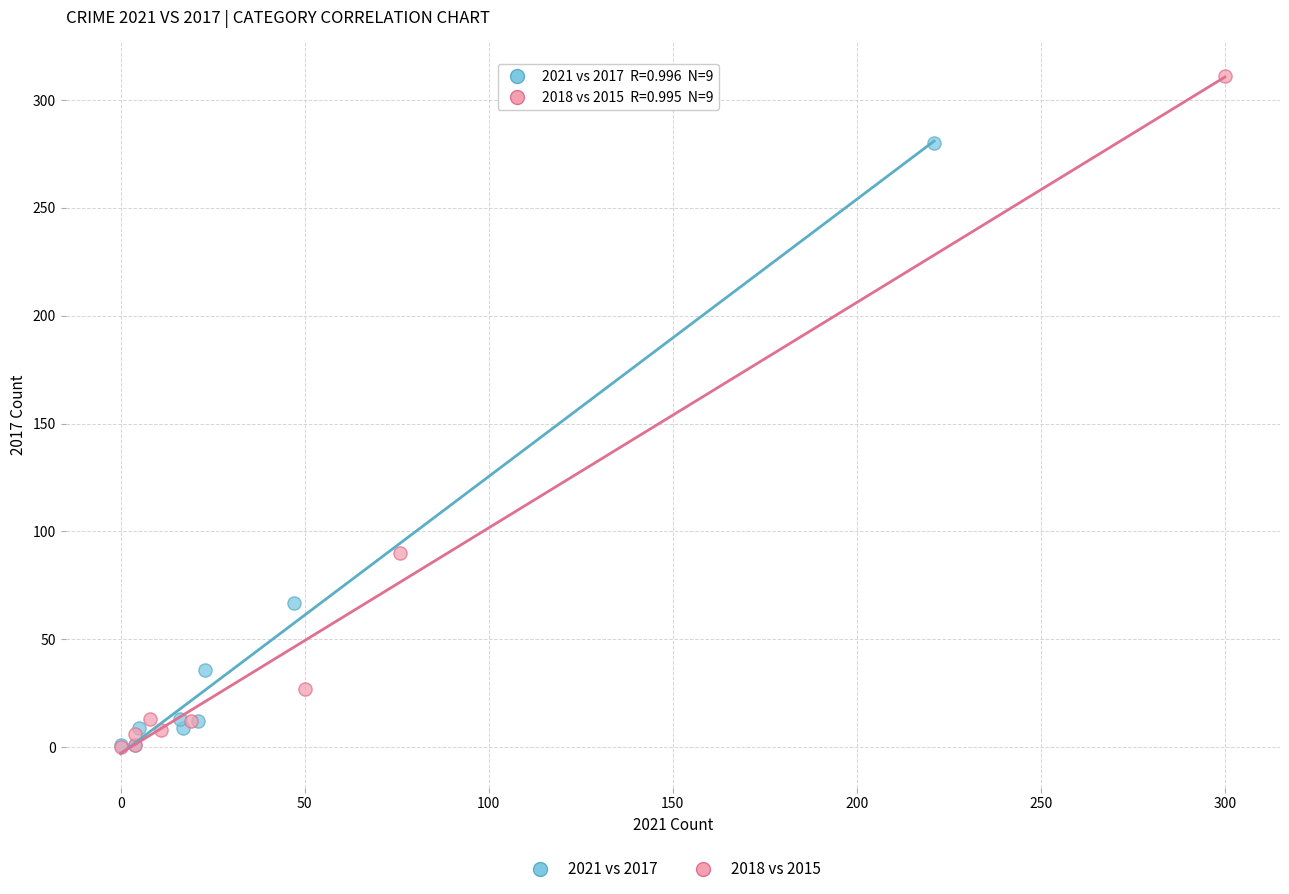

Which series reaches the maximum Y coordinate?

2018 vs 2015